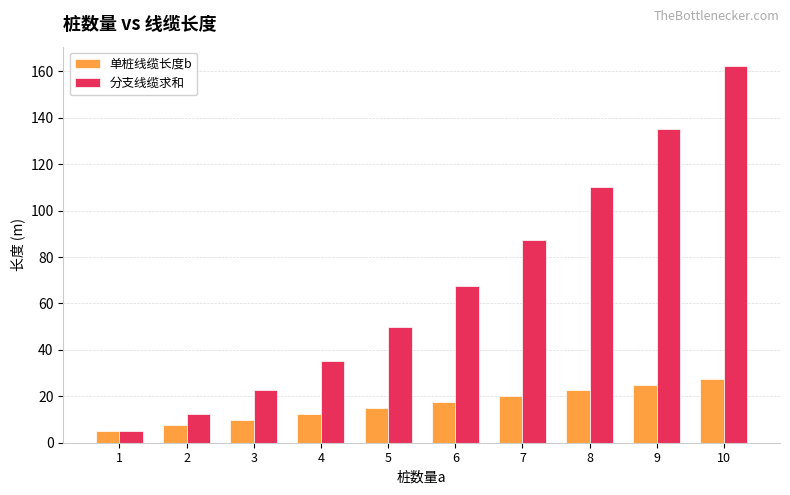

Which series has the widest spread of values?

分支线缆求和